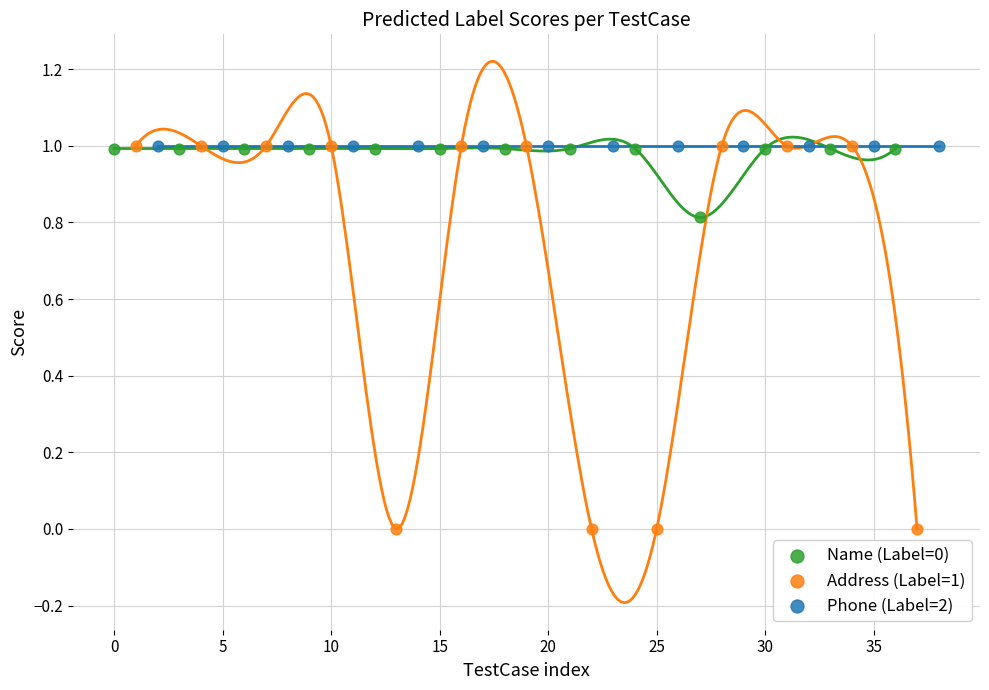

Which series has the widest spread of Y values?

Address (Label=1)